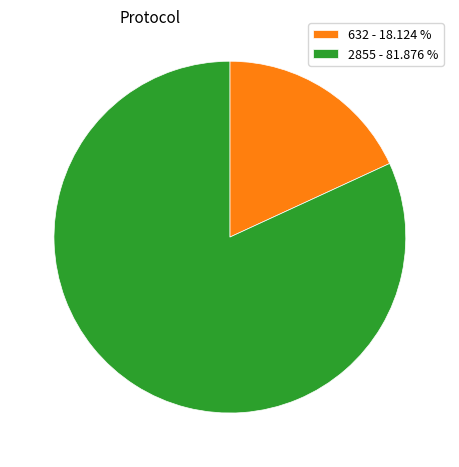

What is the largest slice in the pie chart?

2855 - 81.876 %